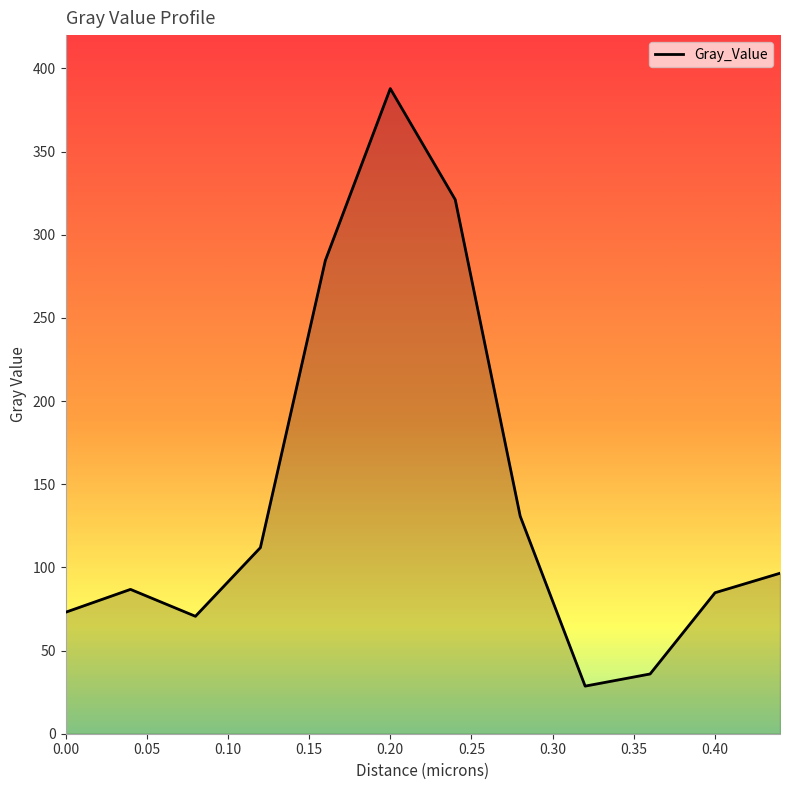

What is the difference between the maximum and minimum values?

359.2